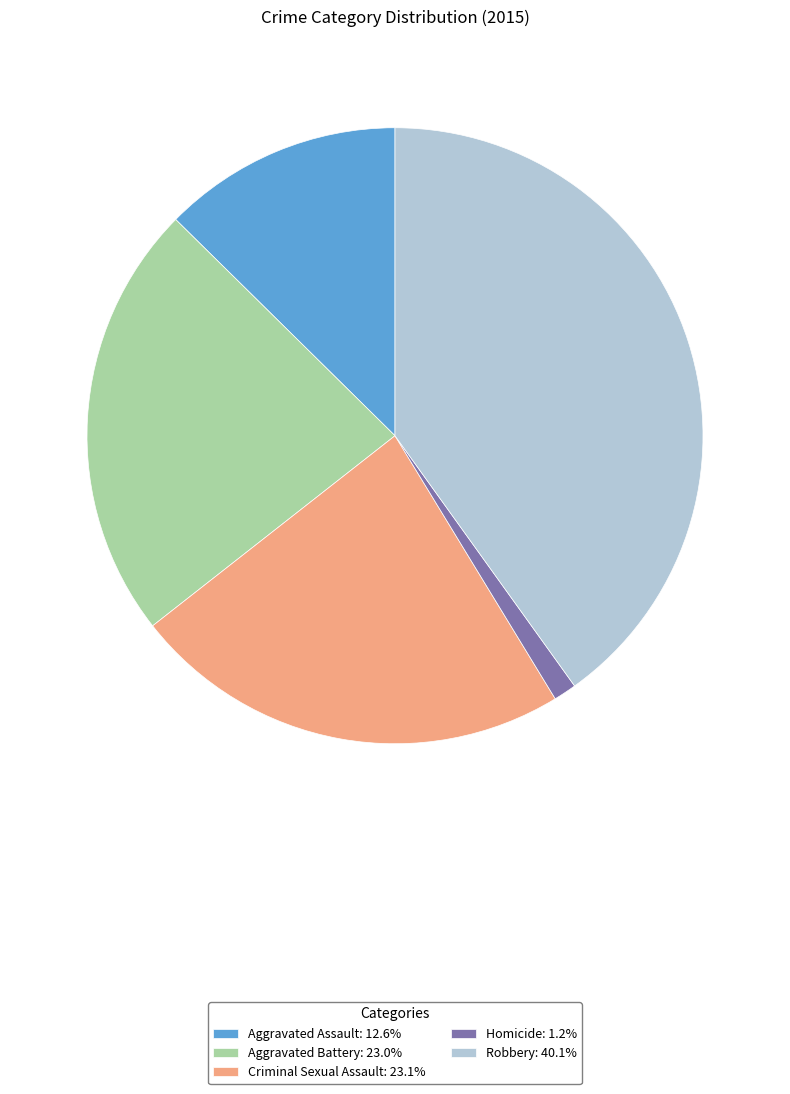

Does Aggravated Assault account for over 50% of the chart?

No